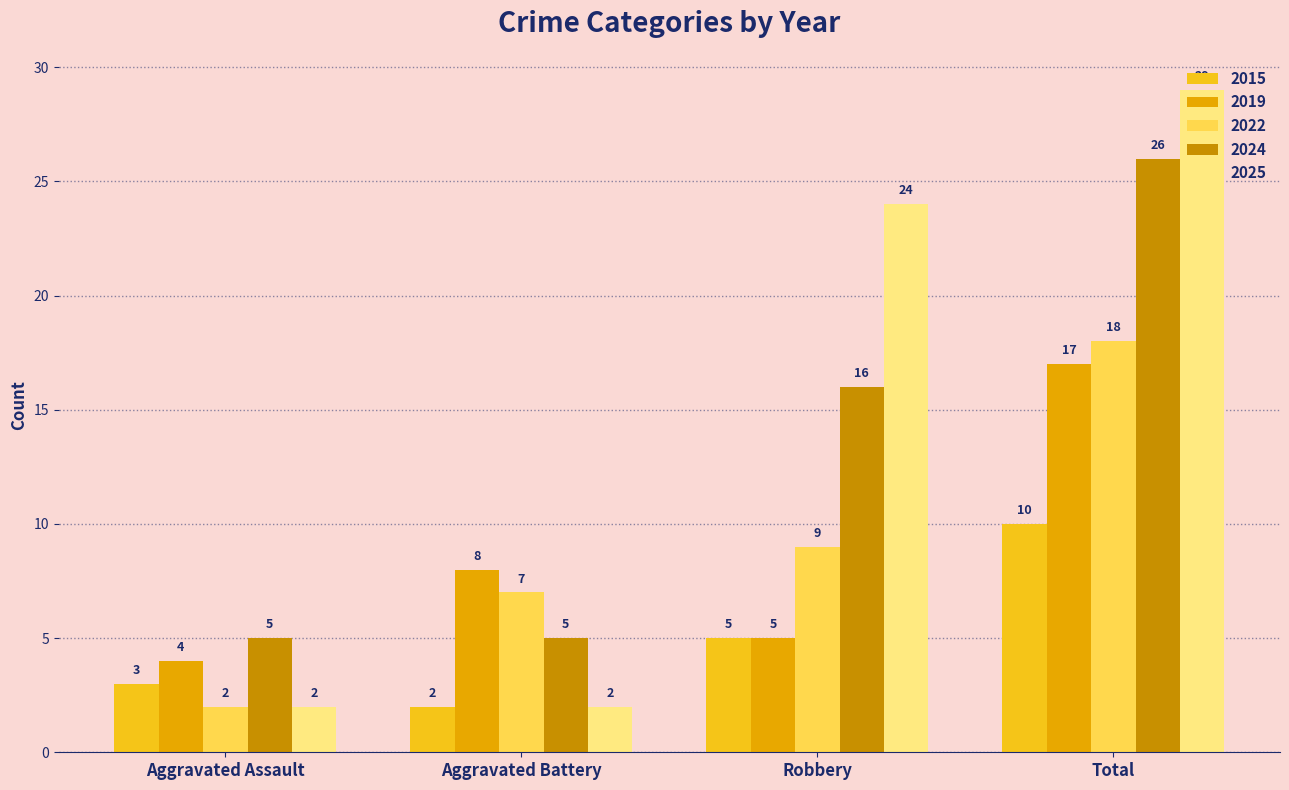

What is the value of the 2015 bar at the 3rd from the left?

5